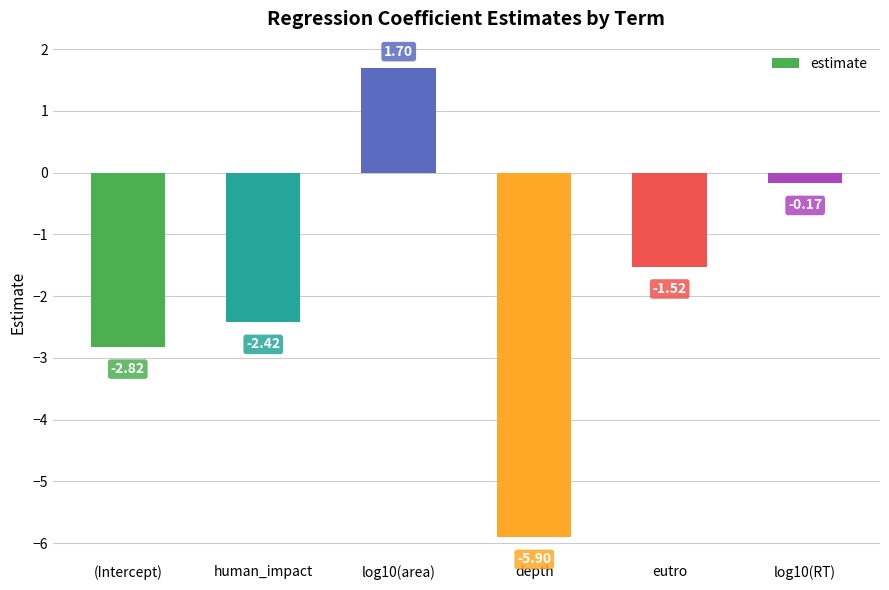

At which category does the chart reach its peak across all series?

log10(area)